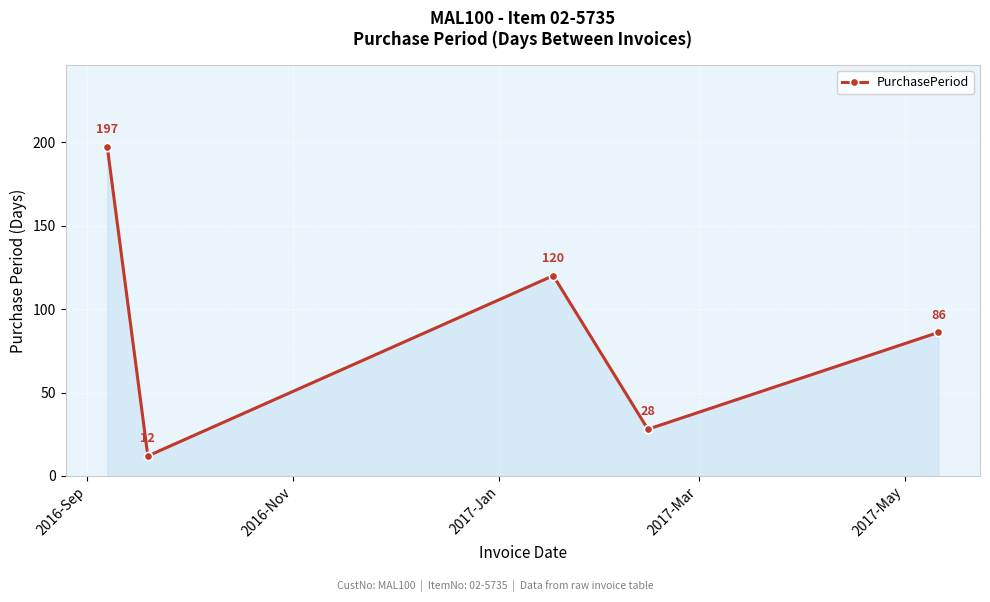

What is the maximum value shown in the chart?

197